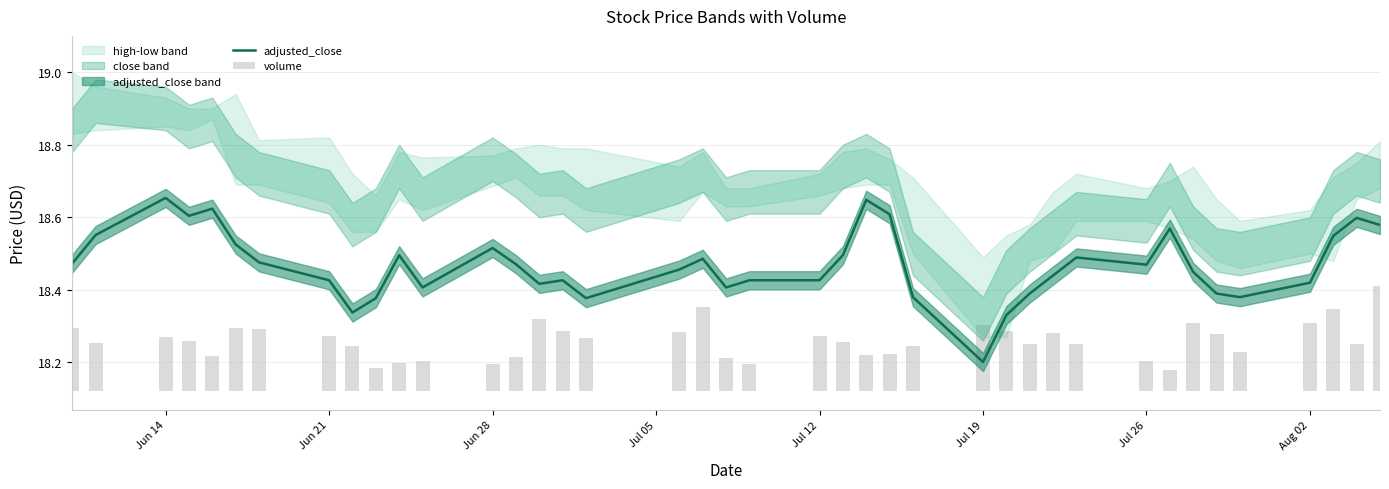

Which category has the lowest value in the adjusted_close series?

Jul 19